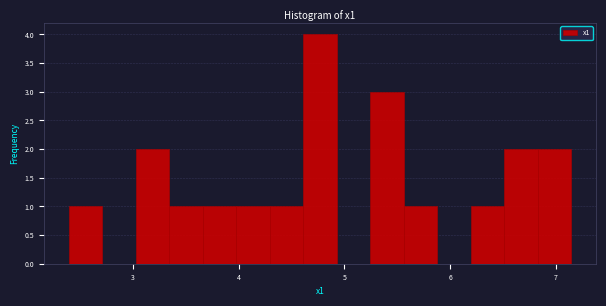

Read against the x-axis, roughly where is the centre of the tallest bar?

4.8